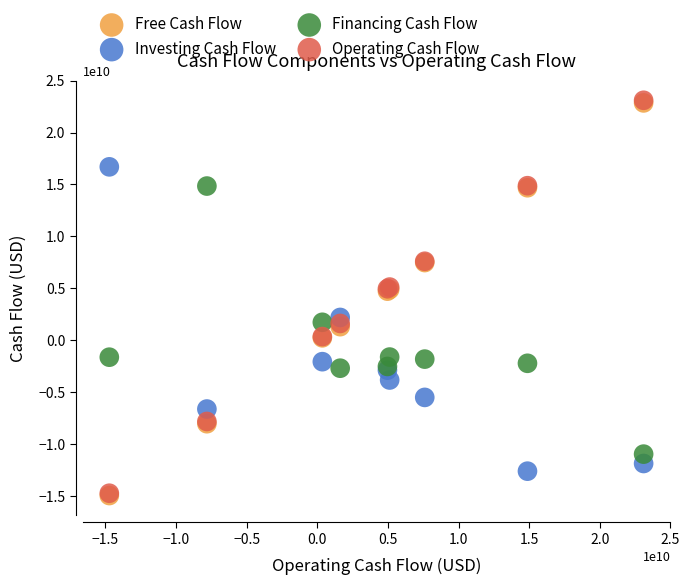

What are all the series names shown in the legend?

Free Cash Flow, Investing Cash Flow, Financing Cash Flow, Operating Cash Flow